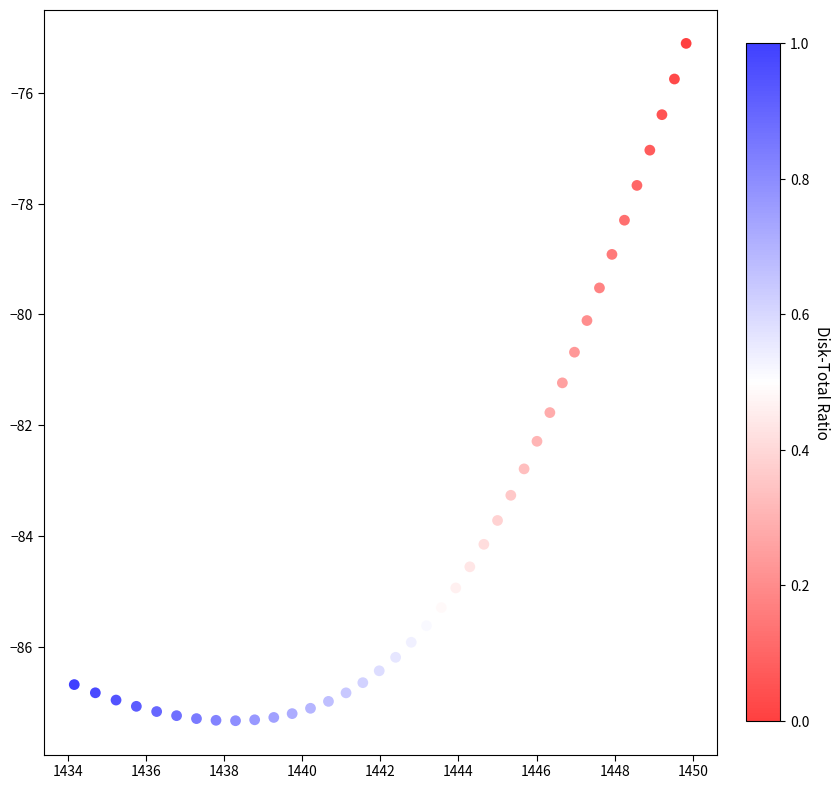

What is the range of Y values (max minus min)?

12.2